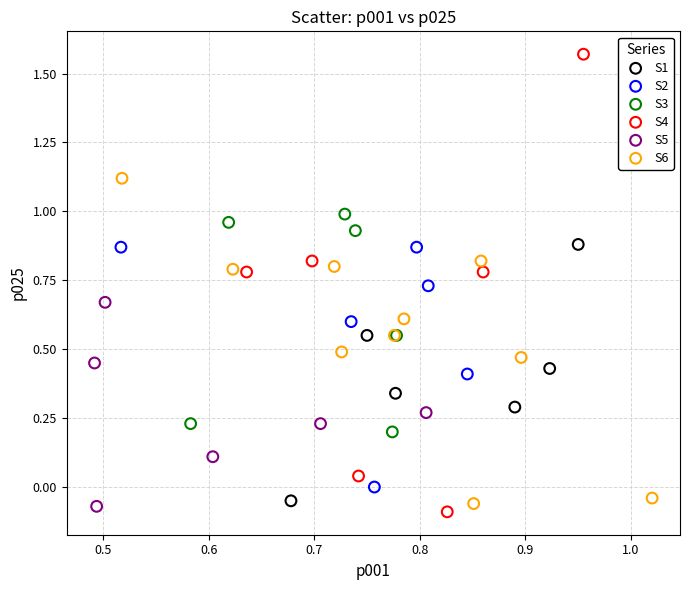

Which series reaches the maximum Y coordinate?

S4